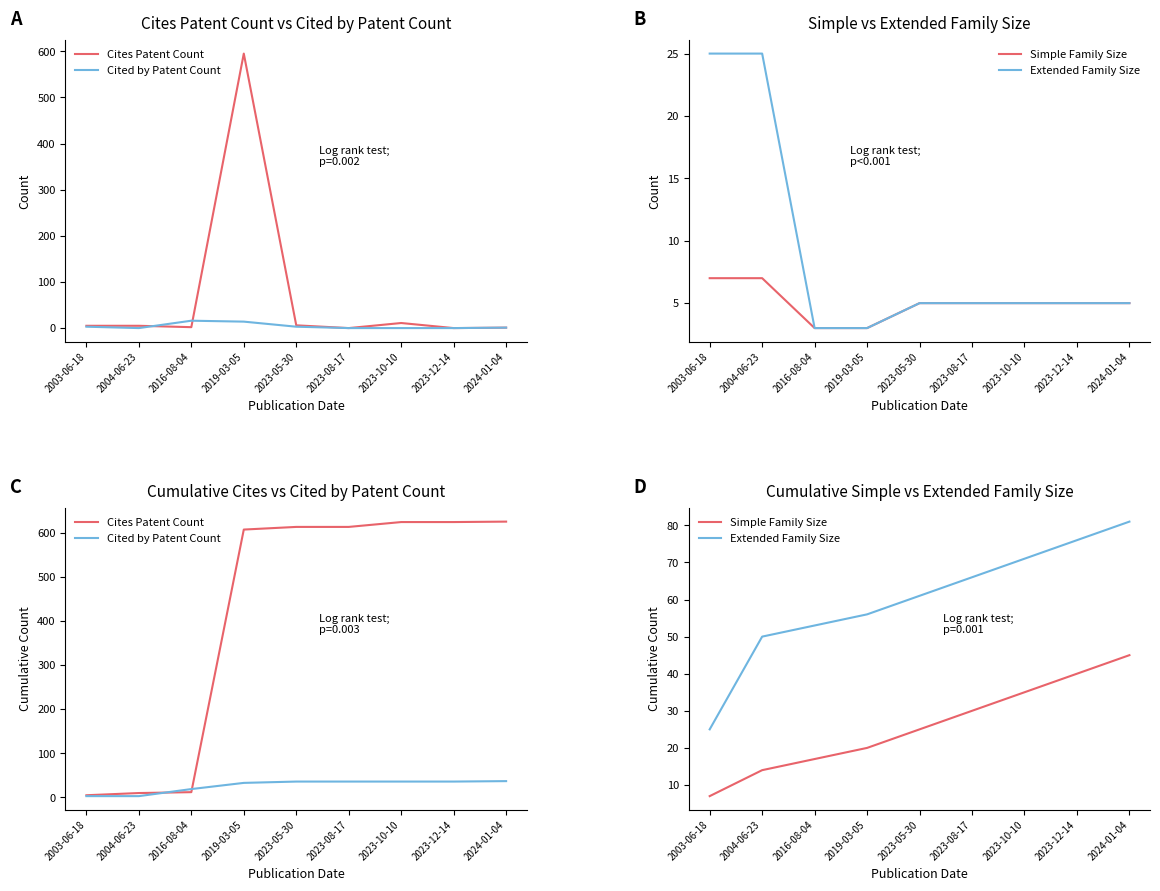

What is the label of the 2nd point from the left?

2004-06-23